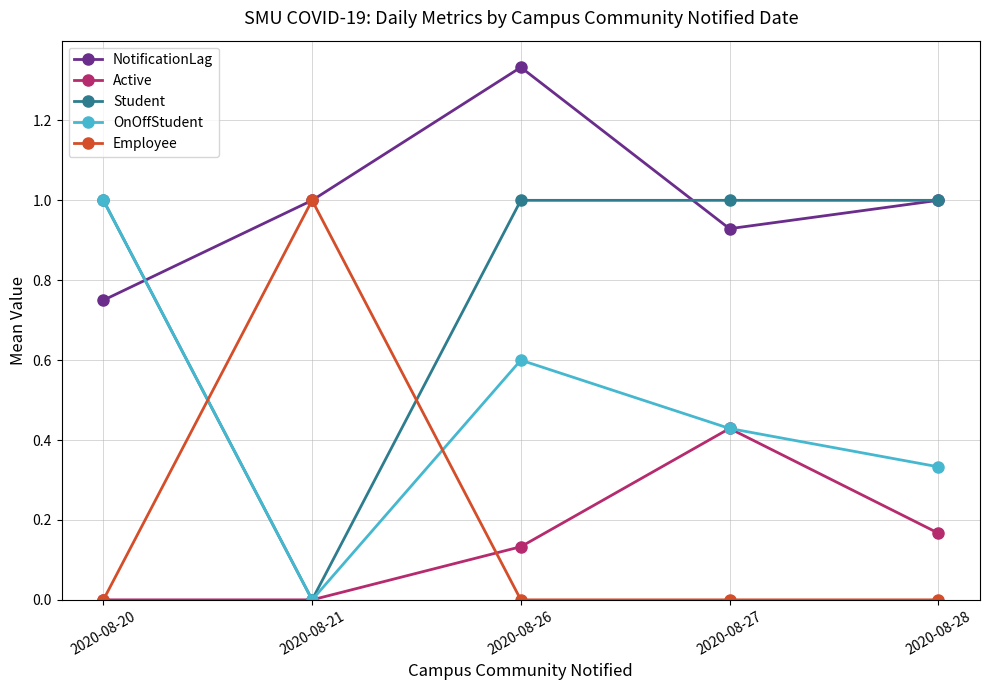

At which category is the sum across all series the highest?

2020-08-26